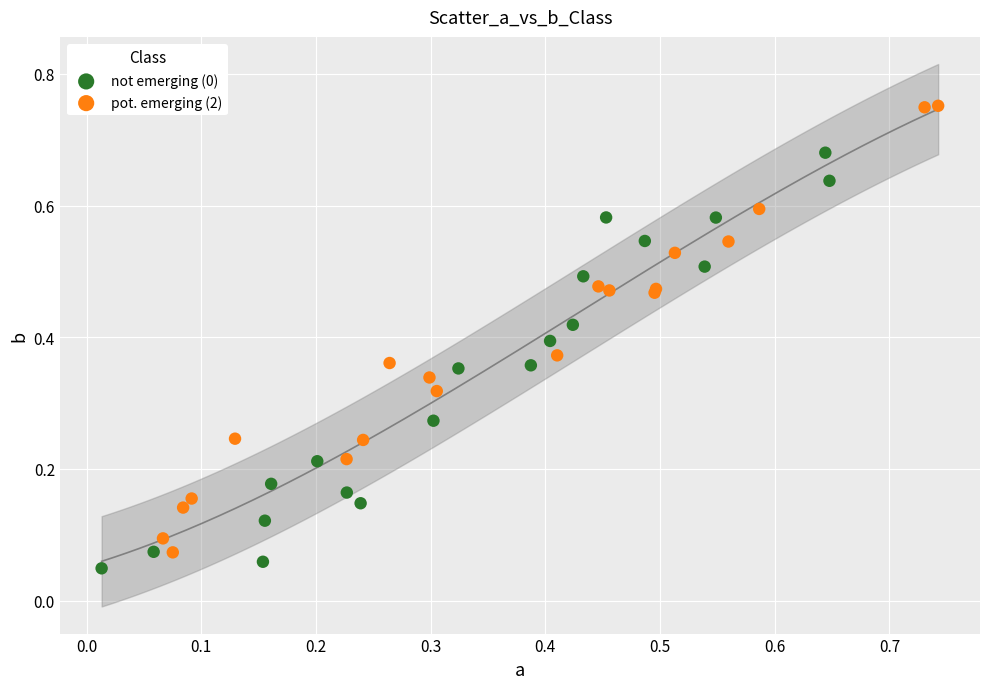

Which series reaches the maximum Y coordinate?

pot. emerging (2)